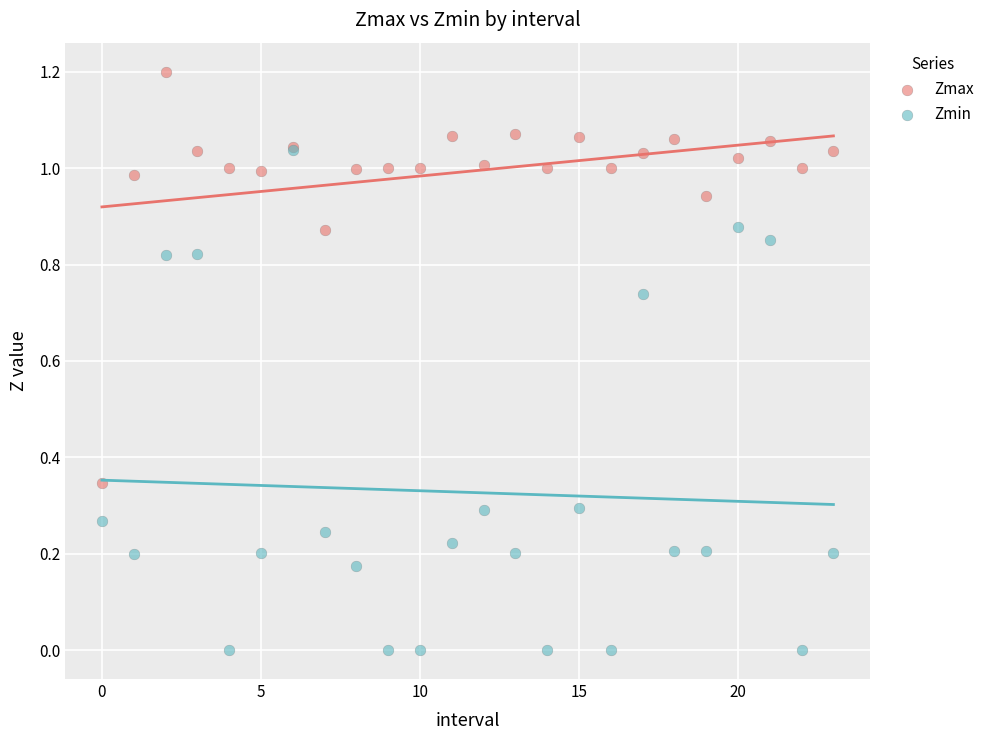

What are all the series names shown in the legend?

Zmax, Zmin